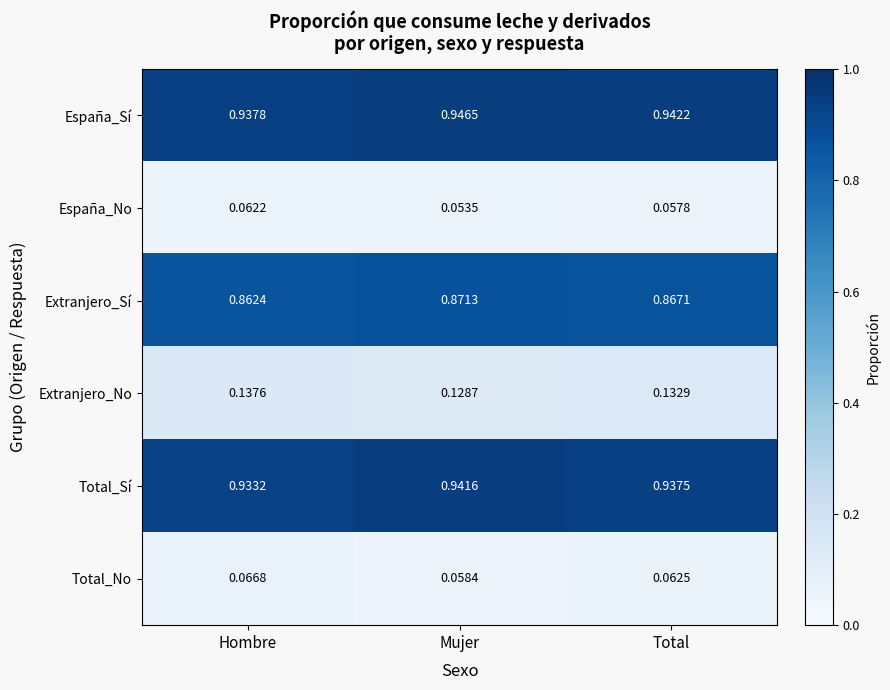

Is the value of España_Sí at Total greater than the value of Extranjero_Sí at Total?

Yes